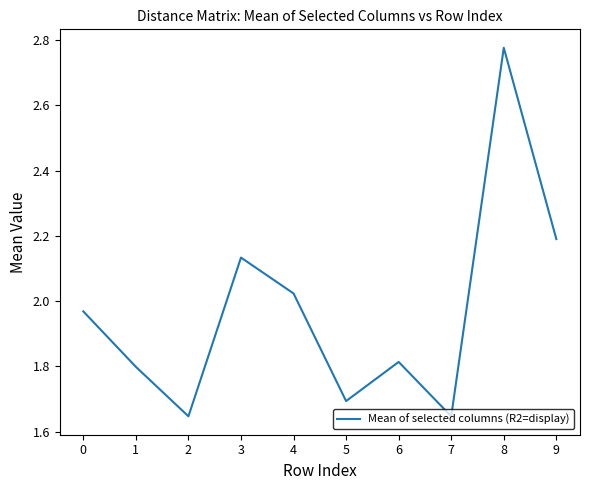

What is the difference between the maximum and minimum values?

1.1